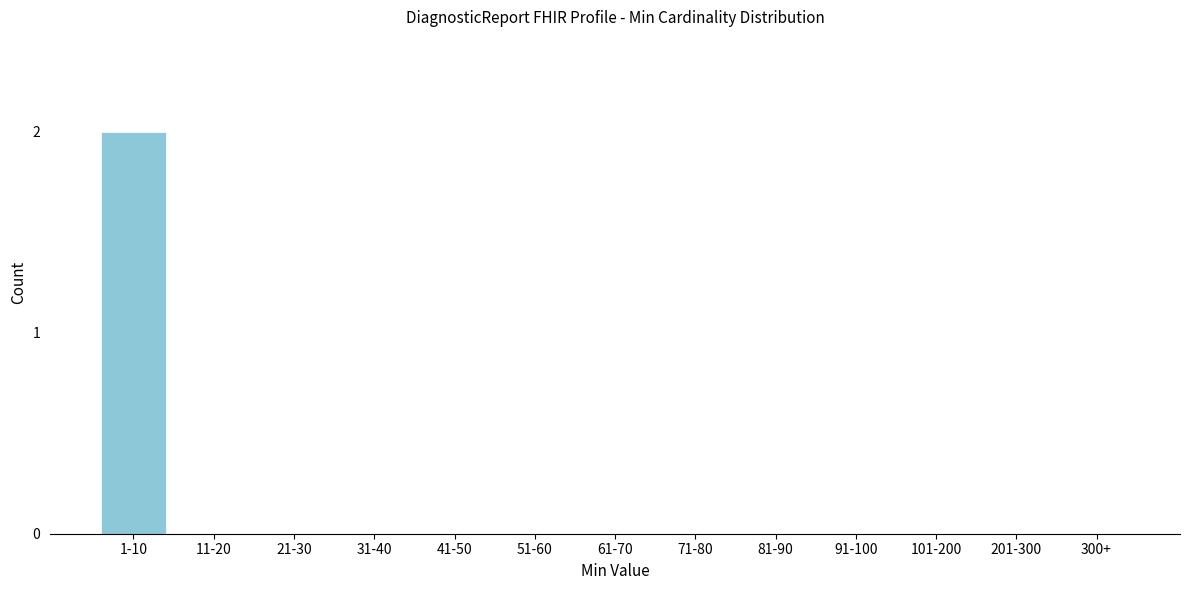

Reading left to right, what are all the values shown in this chart?

1-10=2	11-20=0	21-30=0	31-40=0	41-50=0	51-60=0	61-70=0	71-80=0	81-90=0	91-100=0	101-200=0	201-300=0	300+=0